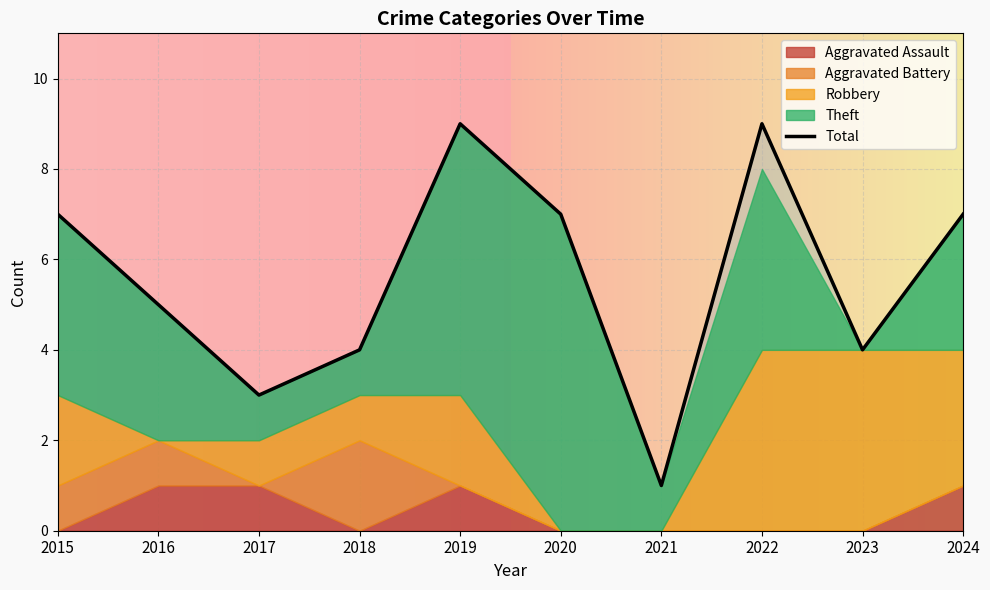

At which category does the data reach its first local peak?

2019